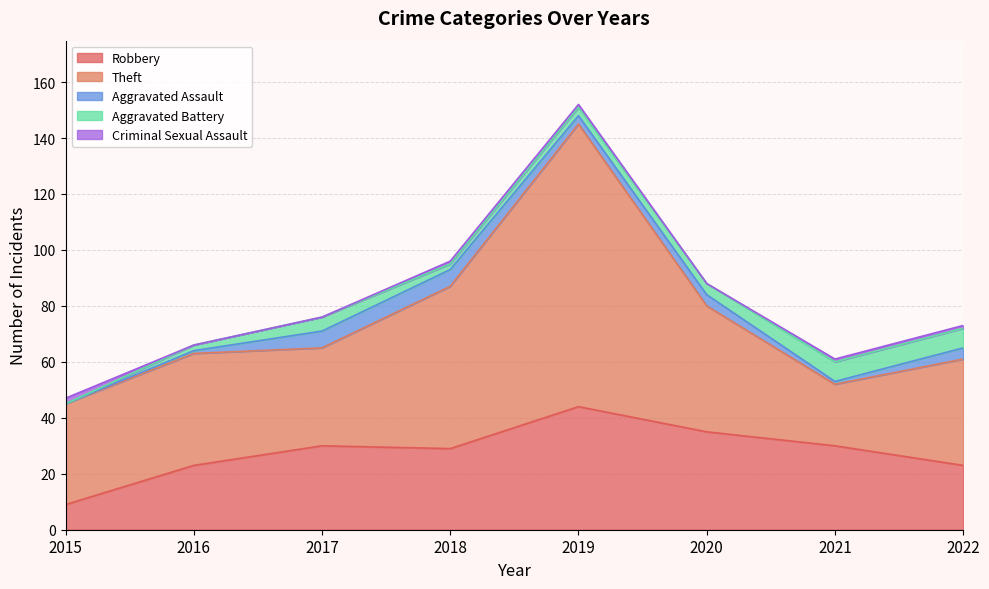

True or false: Aggravated Battery has a value of 5 at 2019.

False